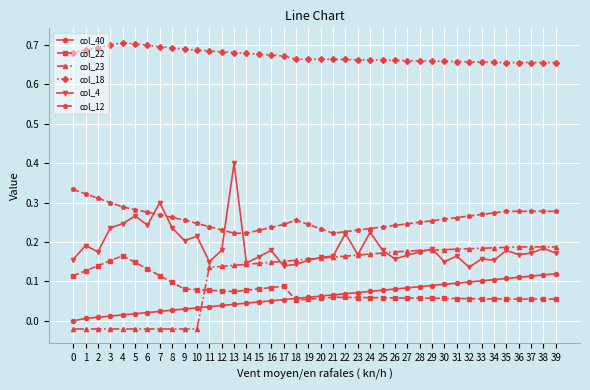

Is the value of col_12 at 11 greater than the value of col_23 at 18?

Yes